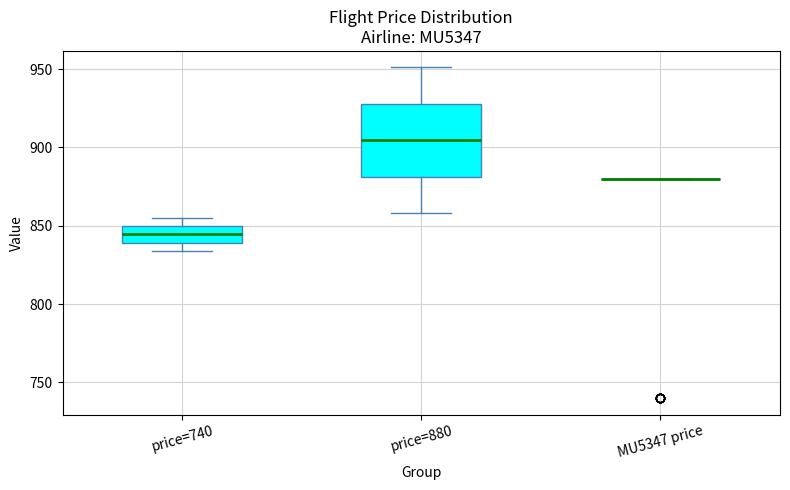

Where is the upper edge of the box for price=880 on the y-axis? The values are not printed on the chart, so give them approximately, as read against the axis.

930